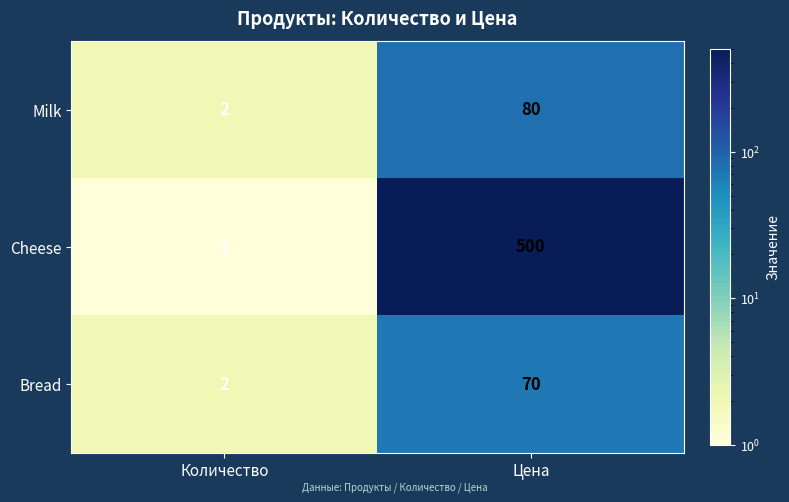

The Milk series shows 80 at Цена. True or false?

True